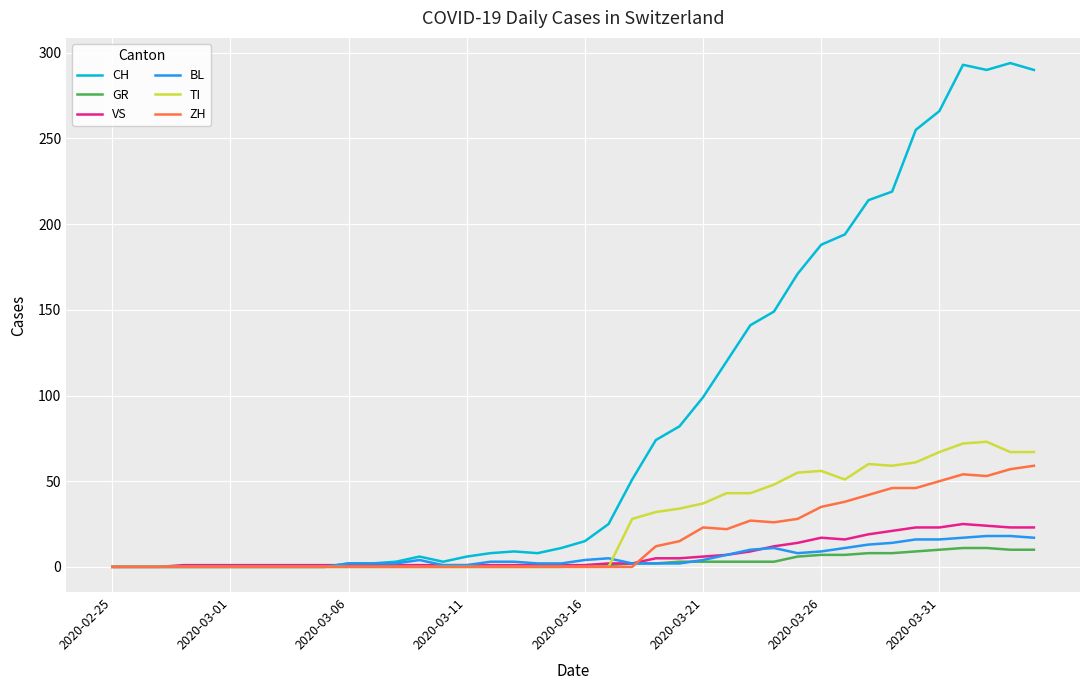

Which series has the largest range (max minus min)?

CH